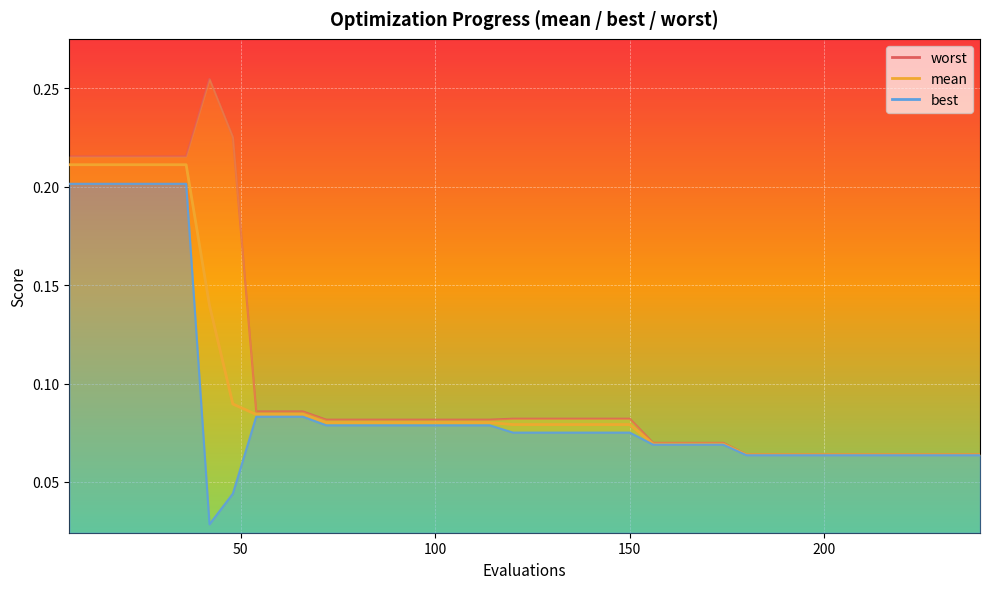

What is the total value across all series at 30?

0.6